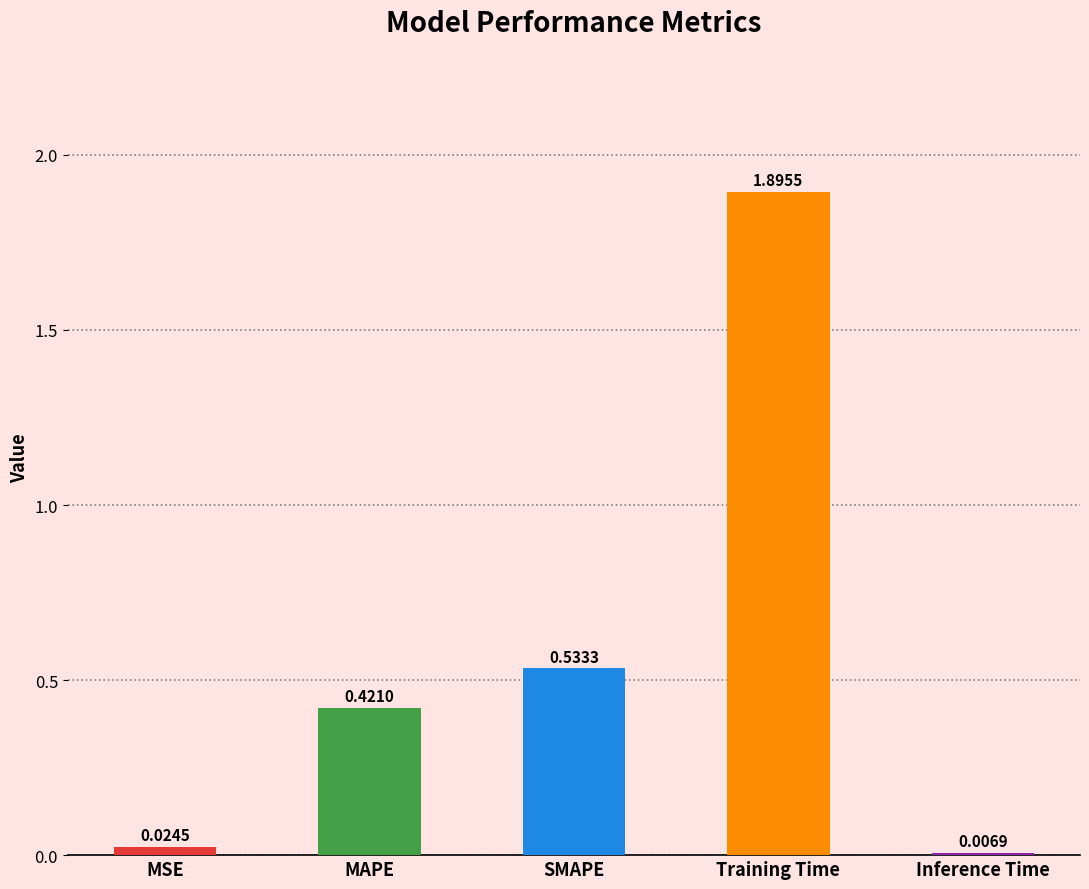

Where is the data nearest to the value 0?

Inference Time